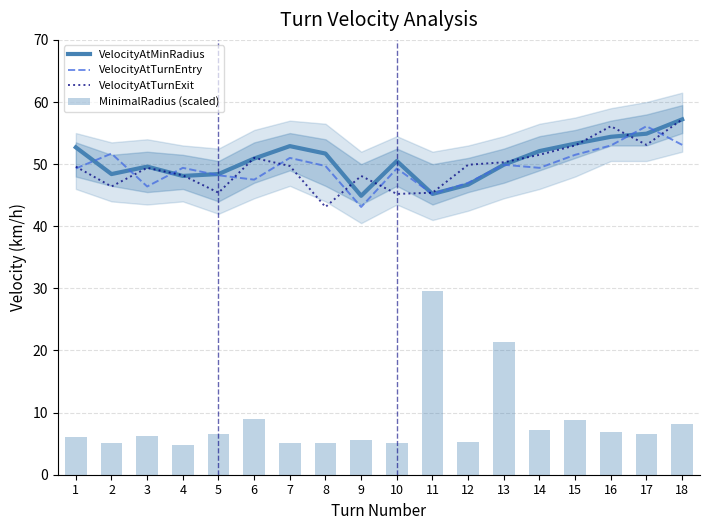

Which series has the widest spread of values?

MinimalRadius (scaled)